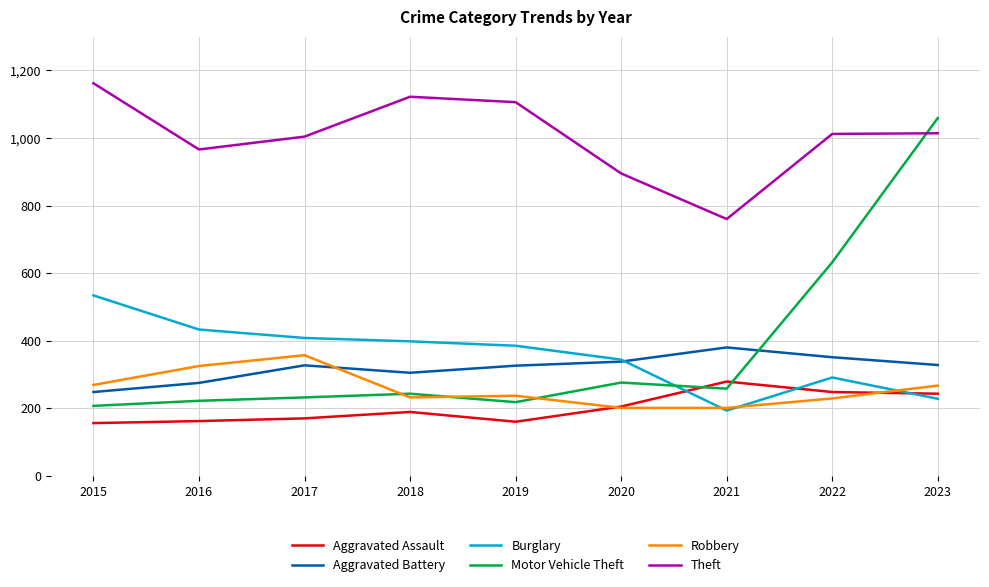

What is the maximum value for Burglary?

534